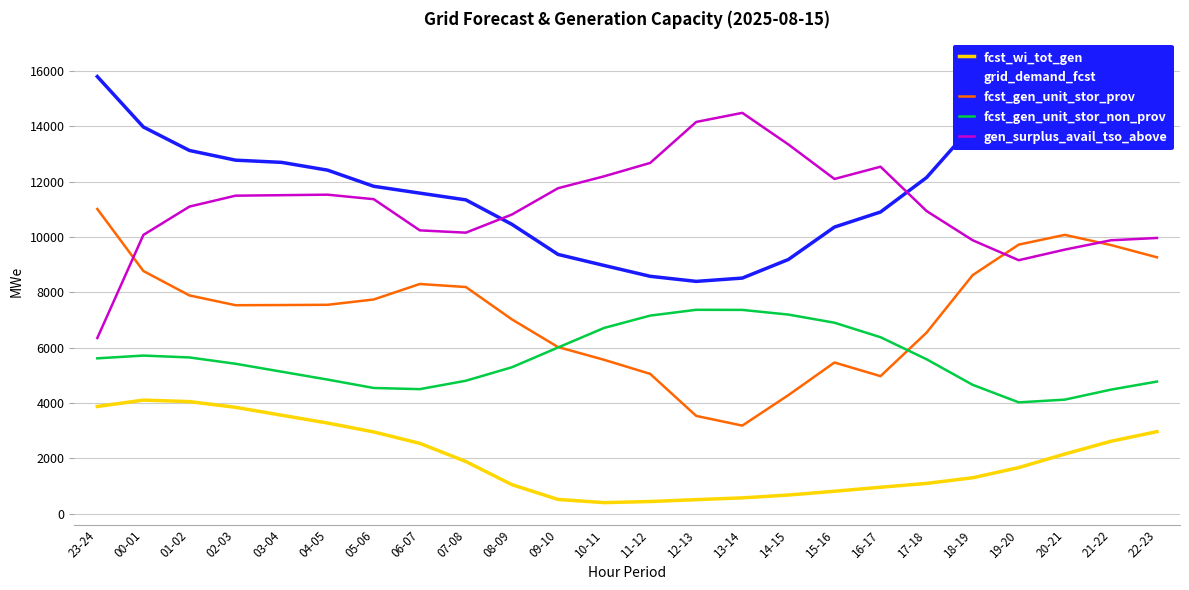

What is the total value across all series at 06-07?

37155